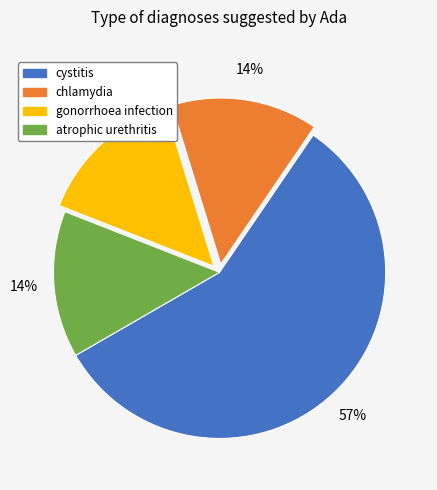

How many slices are in this pie chart?

4